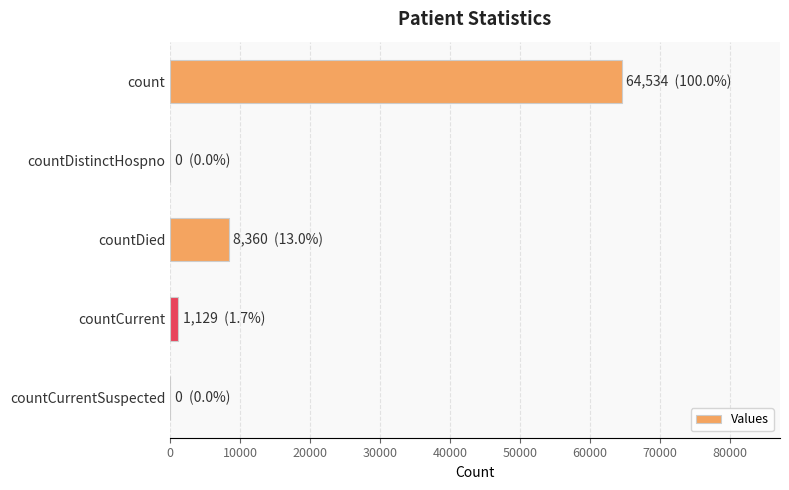

True or false: the data shows 29946 at countCurrentSuspected.

False